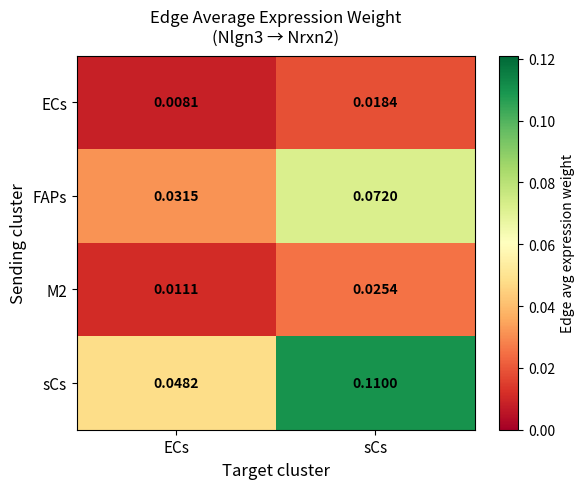

Which label corresponds to the smallest value in the chart?

ECs